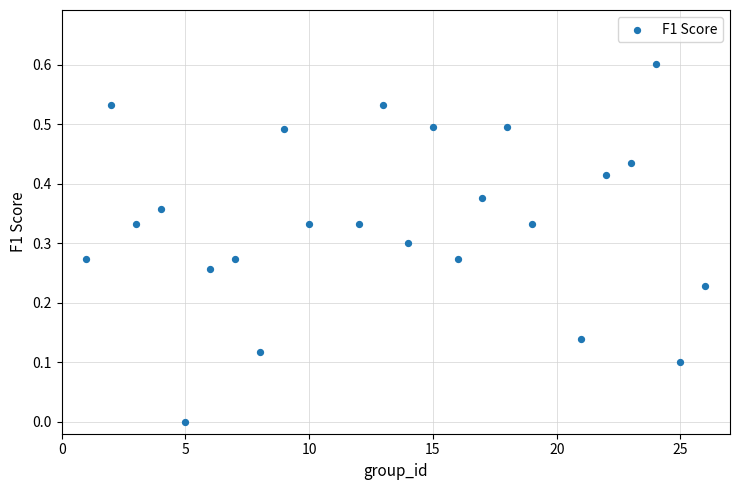

What is the range of X values (max minus min)?

25.0